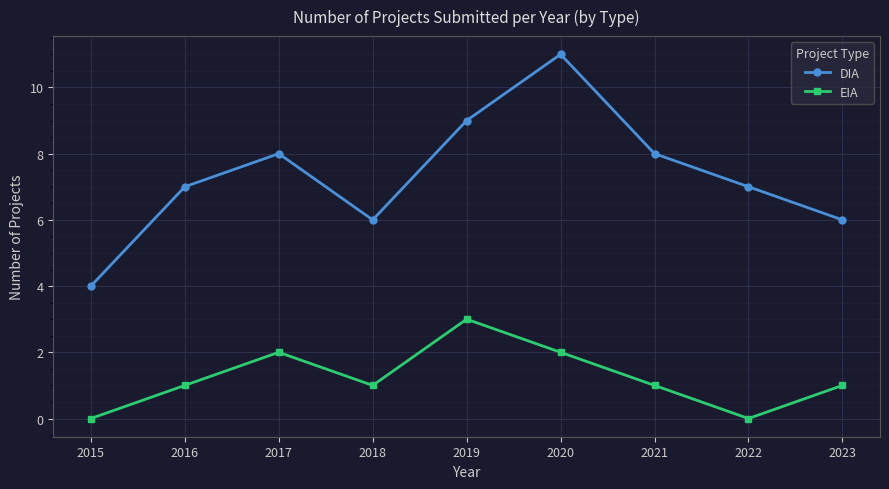

At which category is the sum across all series the highest?

2020